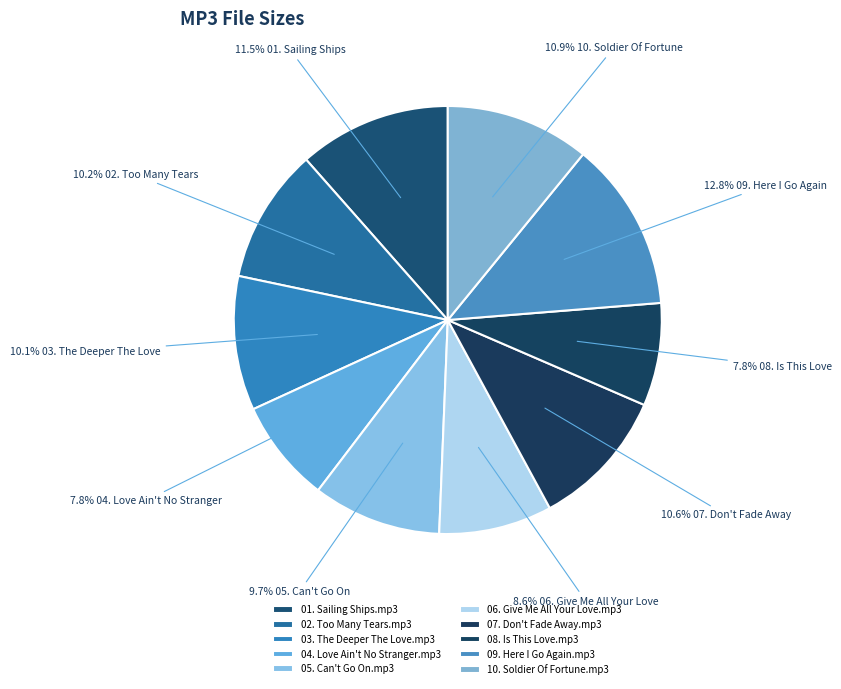

Count the number of slices in the pie.

10